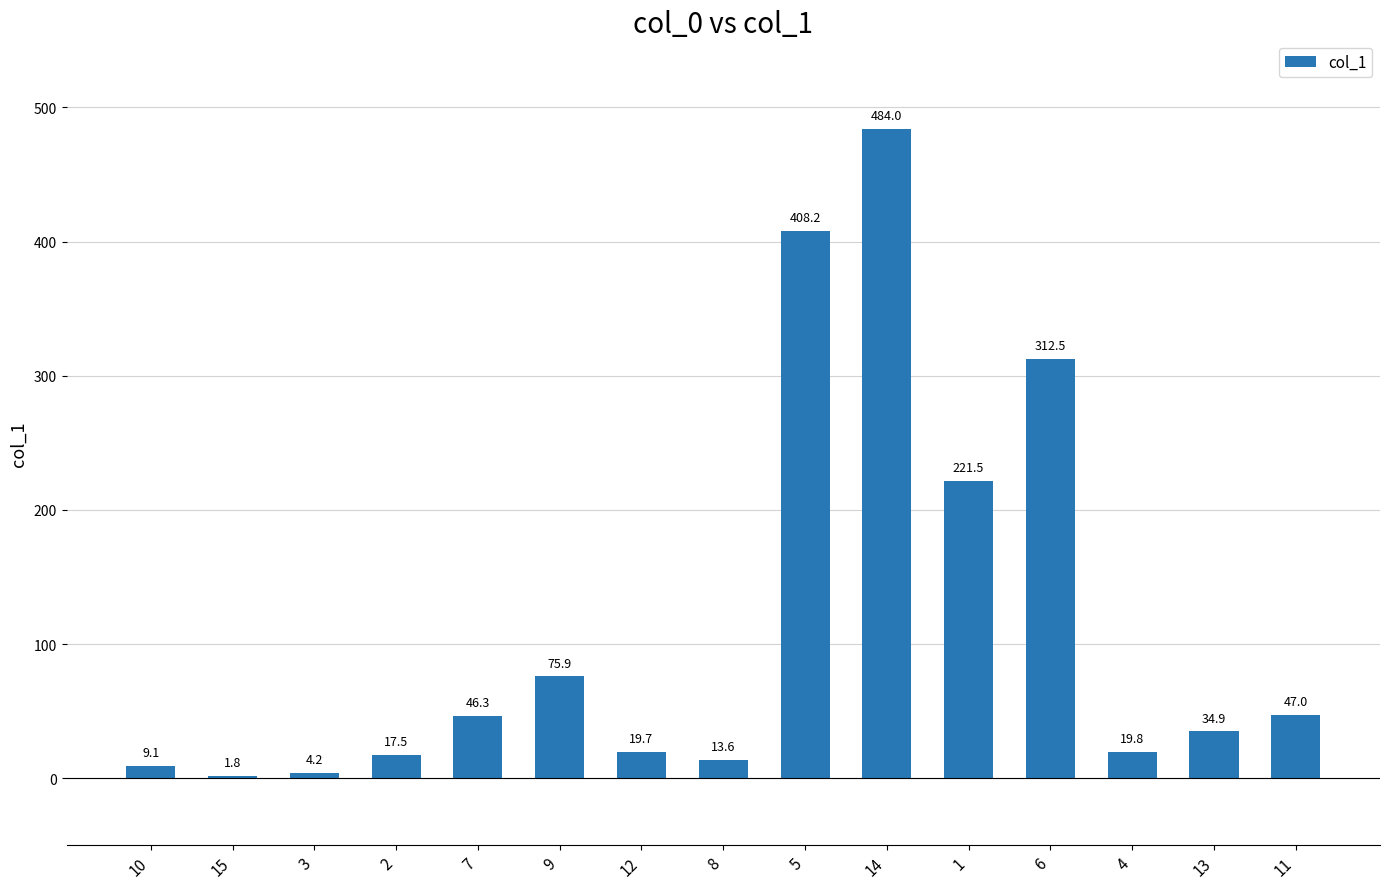

How many distinct data groups are displayed?

1